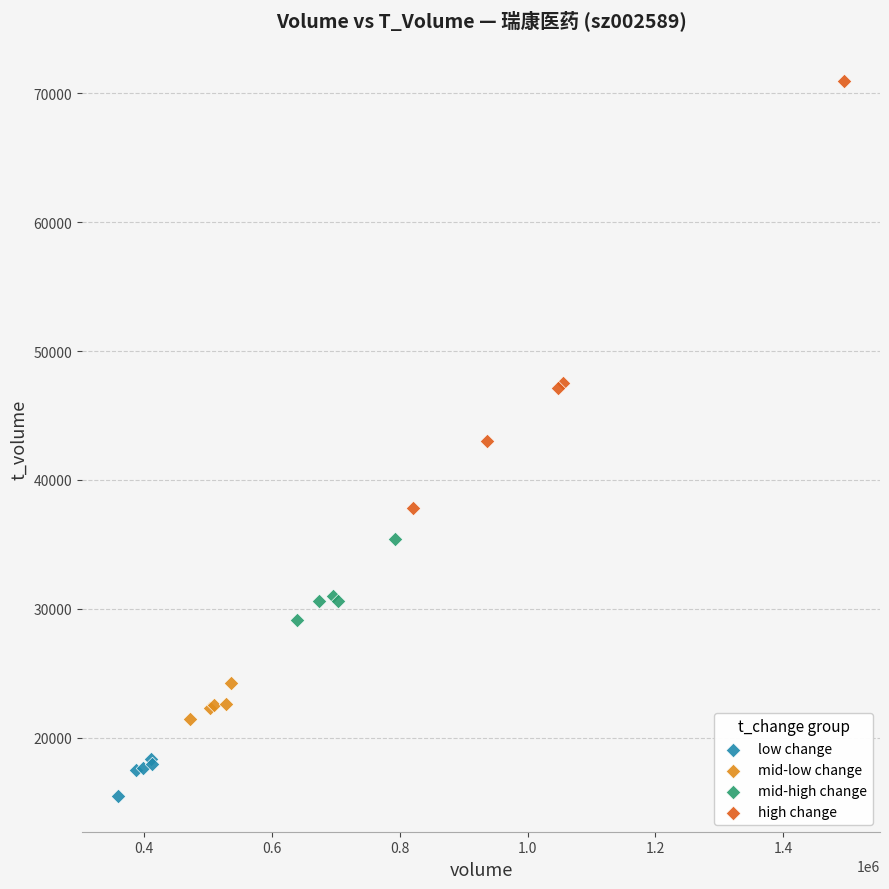

Which series reaches the minimum Y coordinate?

low change